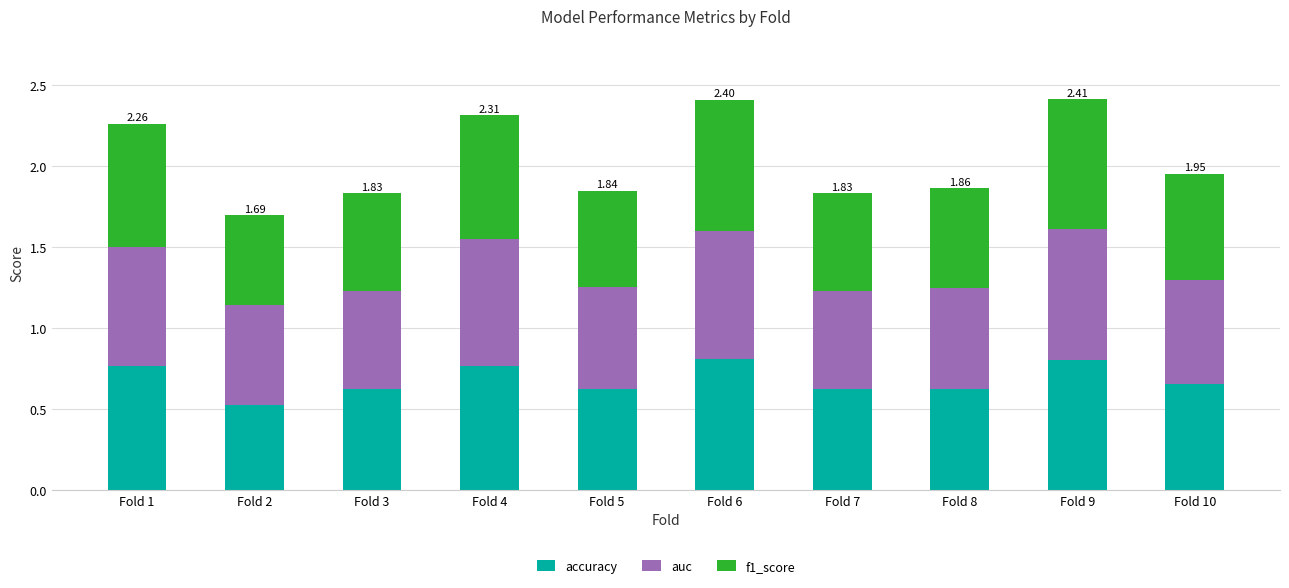

What is the total value across all series at Fold 1?

2.3